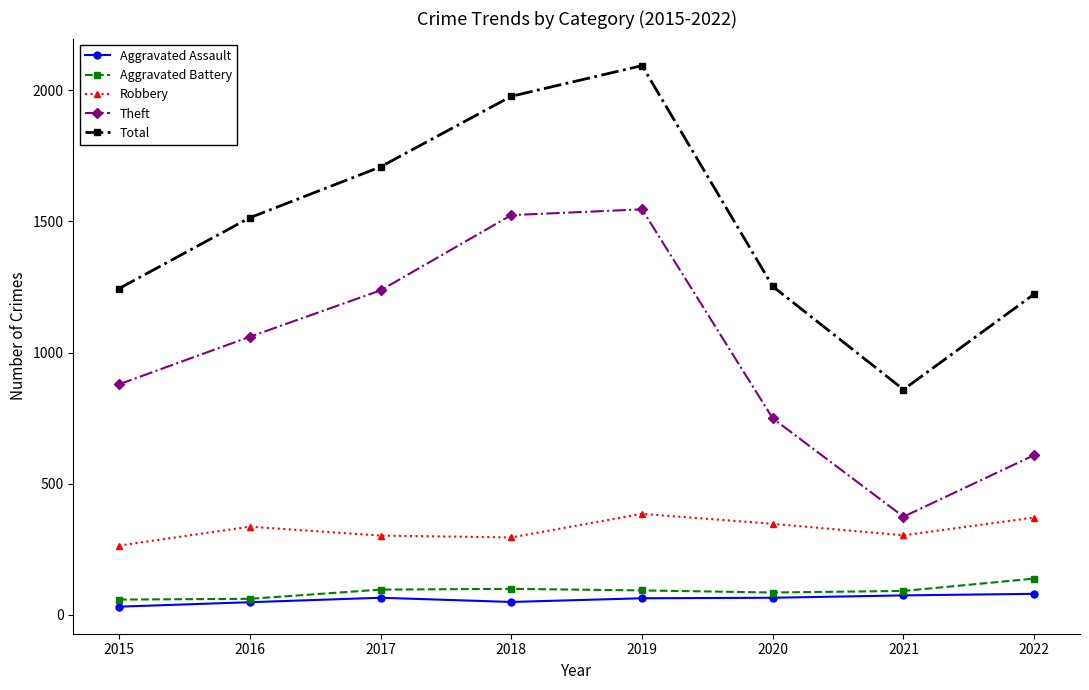

True or false: Aggravated Battery and Robbery cross at least once.

False